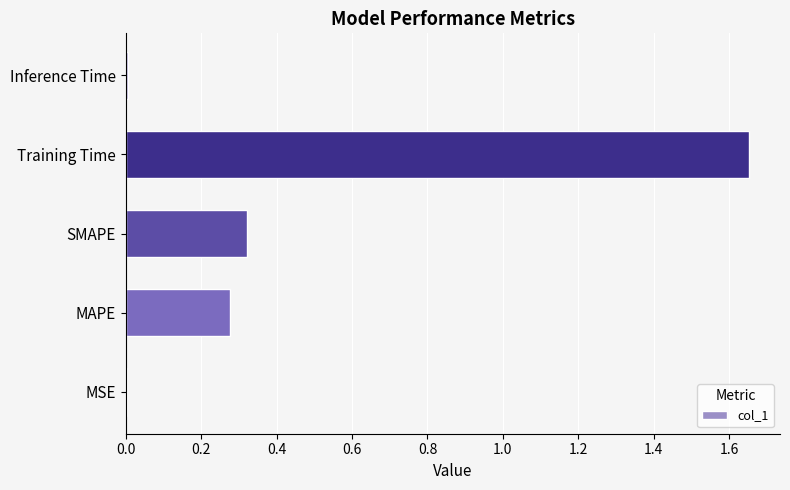

Are the bars grouped side by side (vs. stacked)?

No